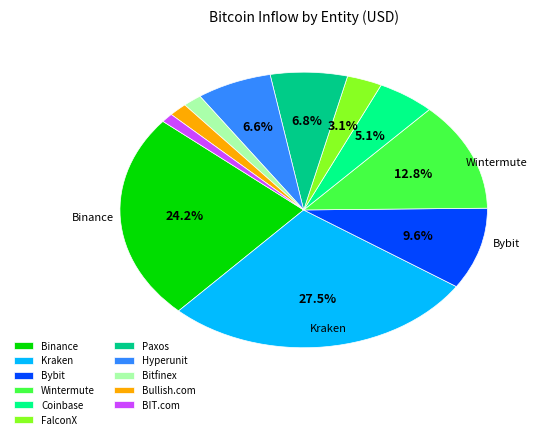

Is there any slice that represents more than half of the pie?

No